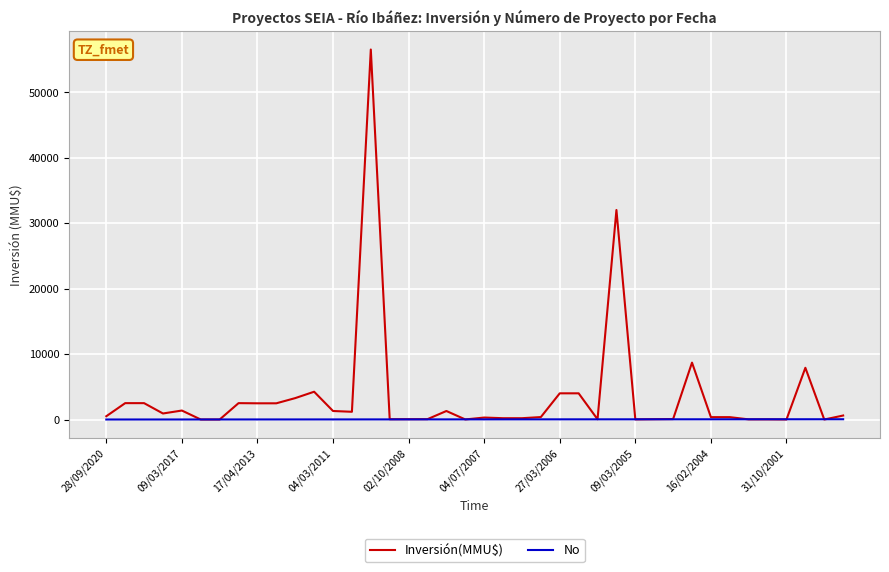

Rank the series by their maximum value, from highest to lowest.

Inversión(MMU$), No